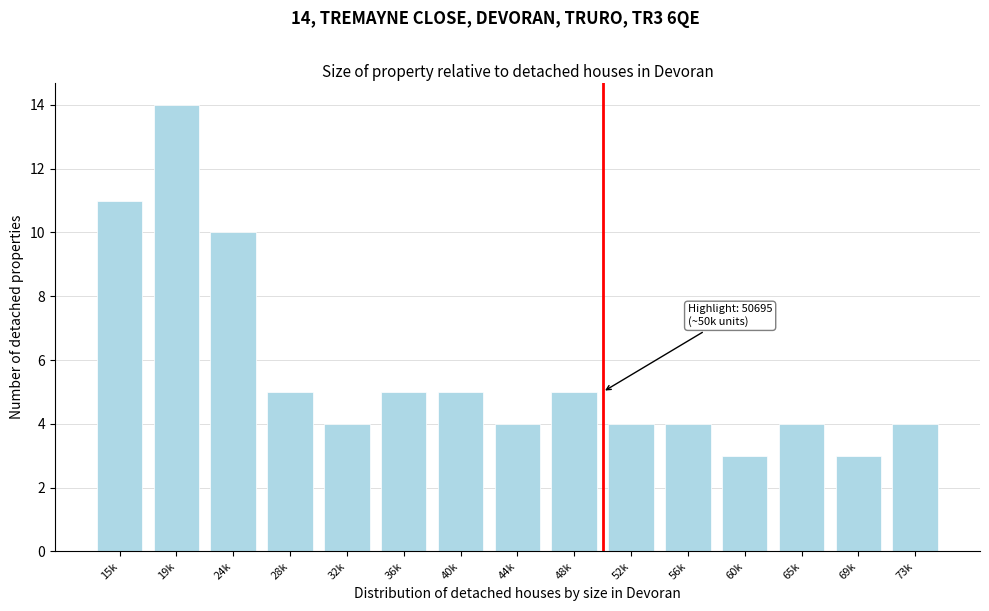

Reading left to right, list all the values displayed in this chart.

11	14	10	5	4	5	5	4	5	4	4	3	4	3	4